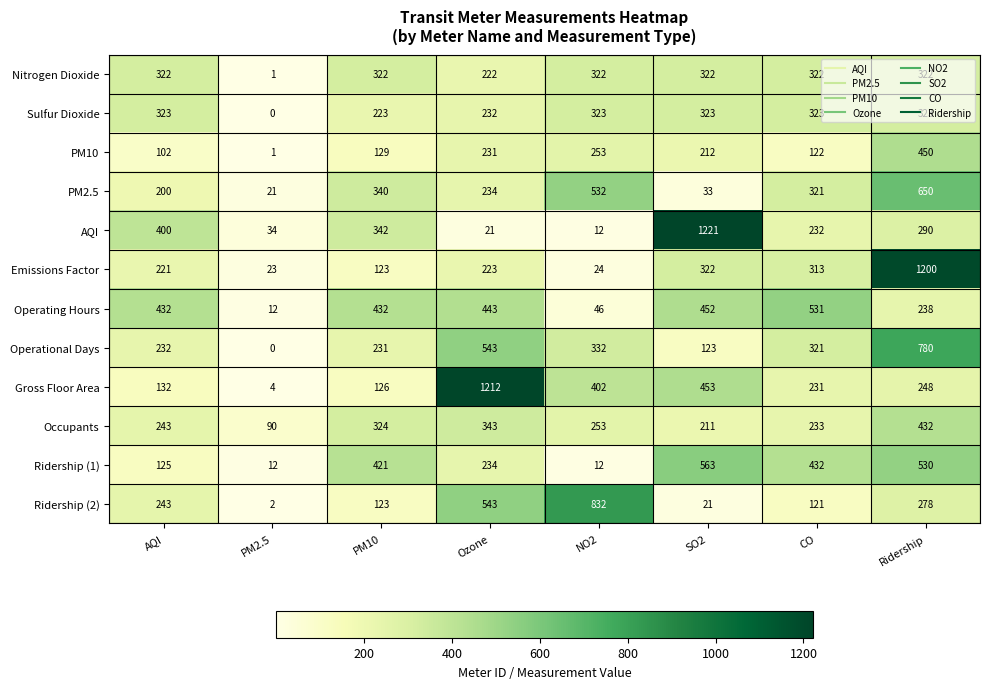

What is the approximate value of Gross Floor Area at Ridership?

248